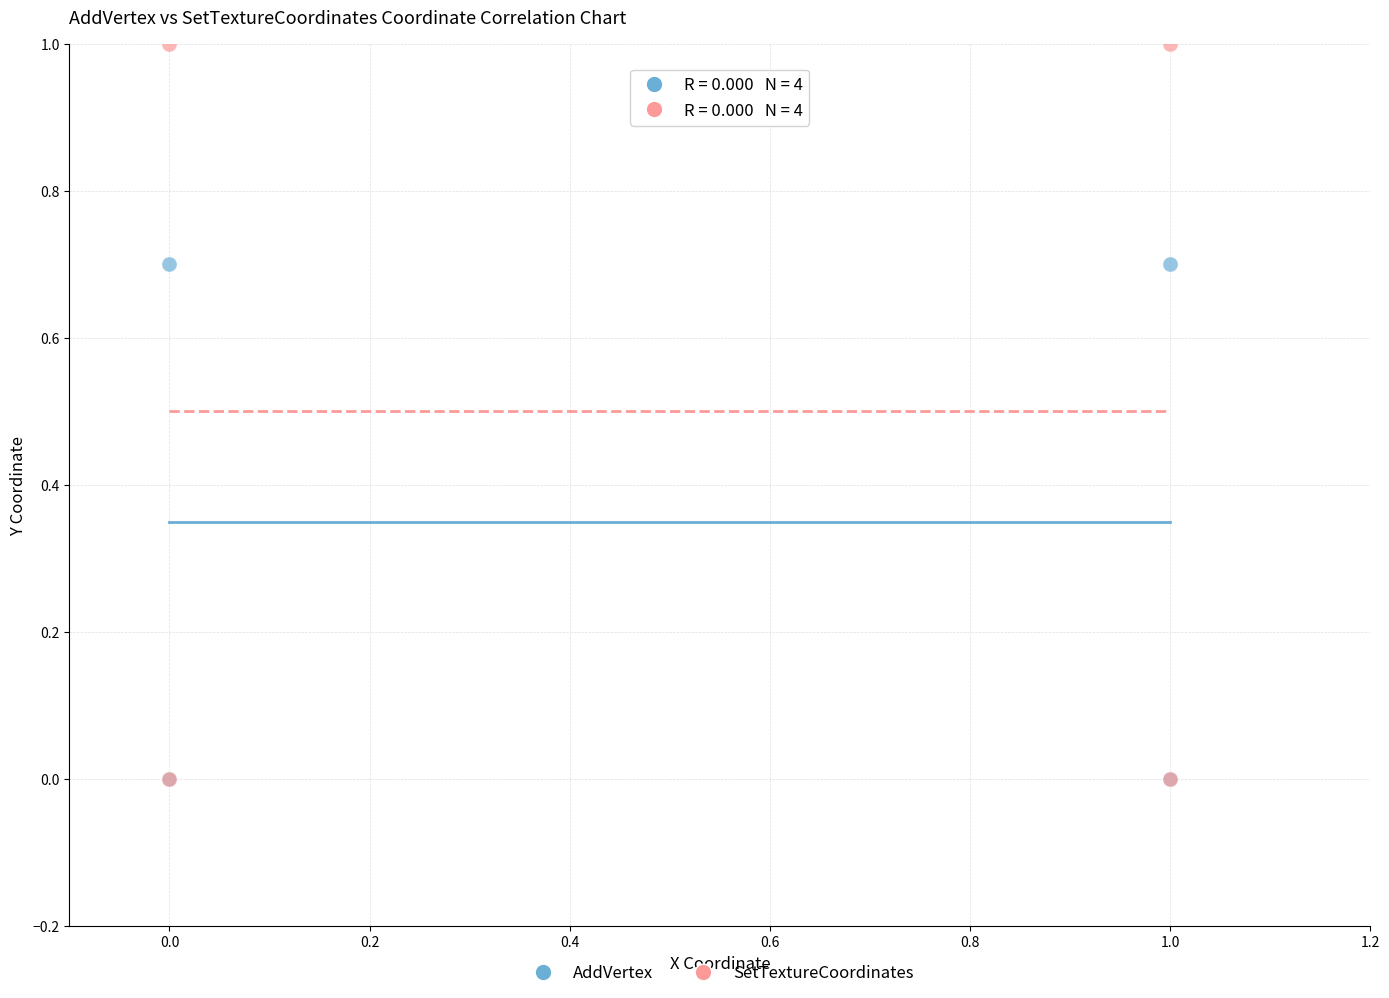

What are all the series names shown in the legend?

AddVertex, SetTextureCoordinates